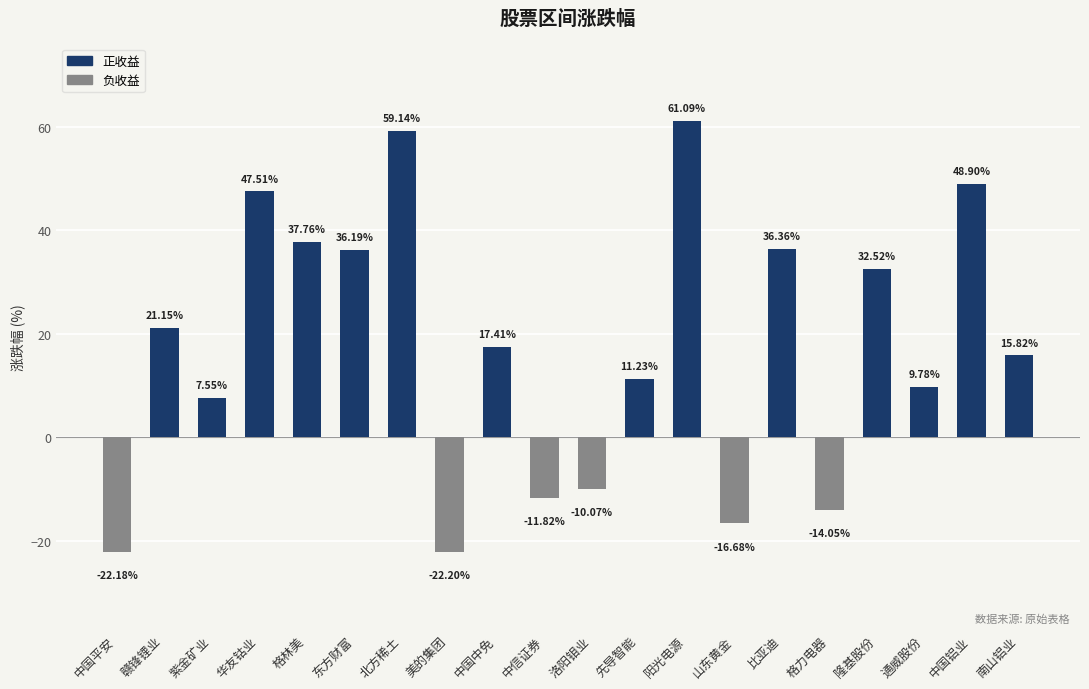

The chart shows a value of 4.0 at 中国中免. True or false?

False